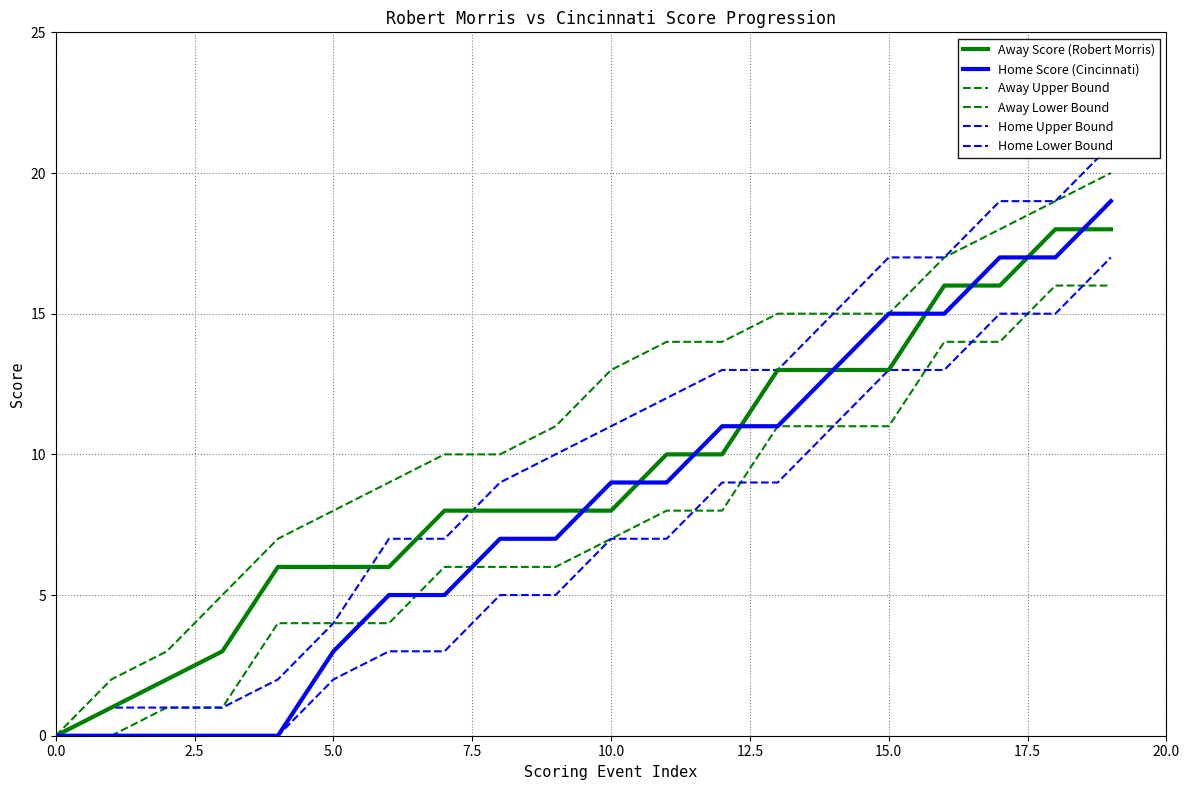

What is the difference between the maximum and minimum values in the Home Upper Bound series?

21